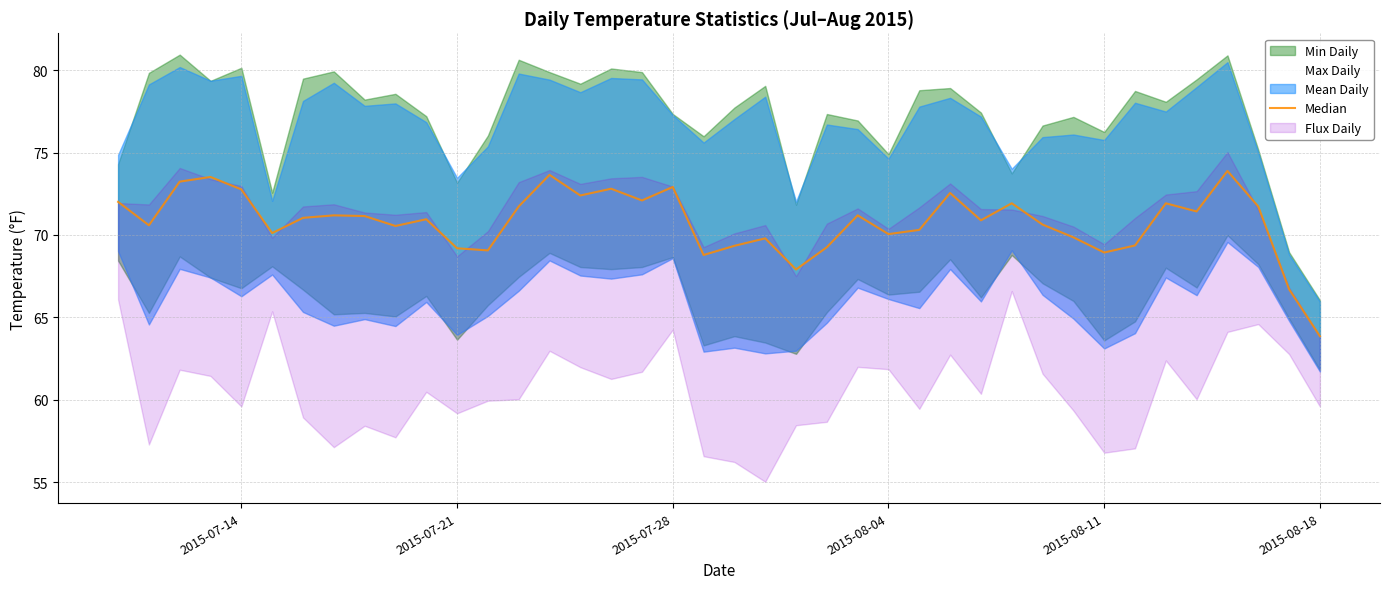

Does the chart display data point markers on the line(s)?

No